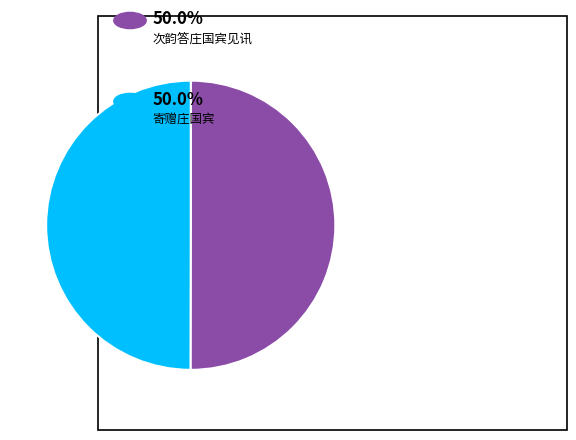

How many slices are in this pie chart?

2